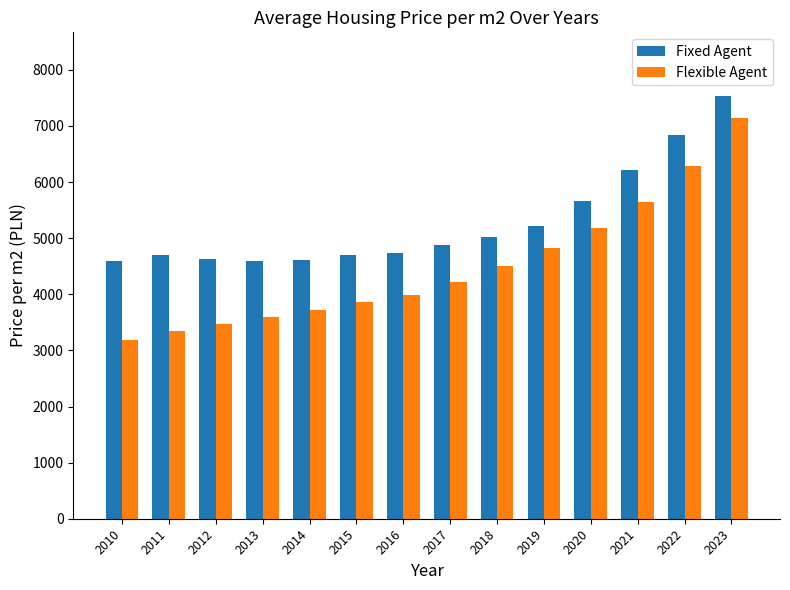

Between 2016 and 2018, which series saw the biggest shift?

Flexible Agent